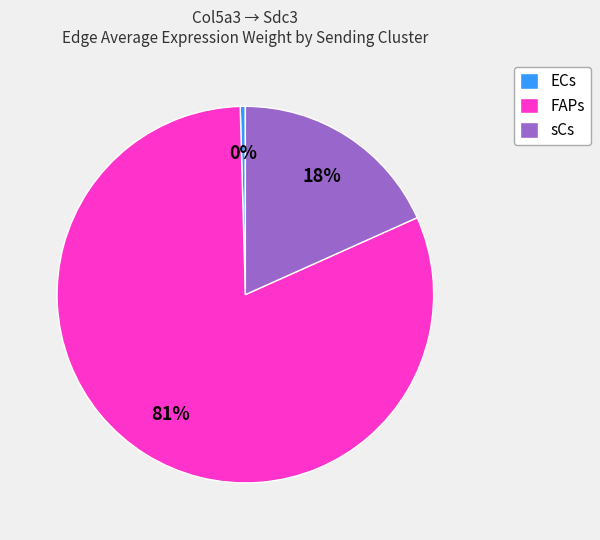

Combined, do ECs and FAPs account for over 50%?

Yes